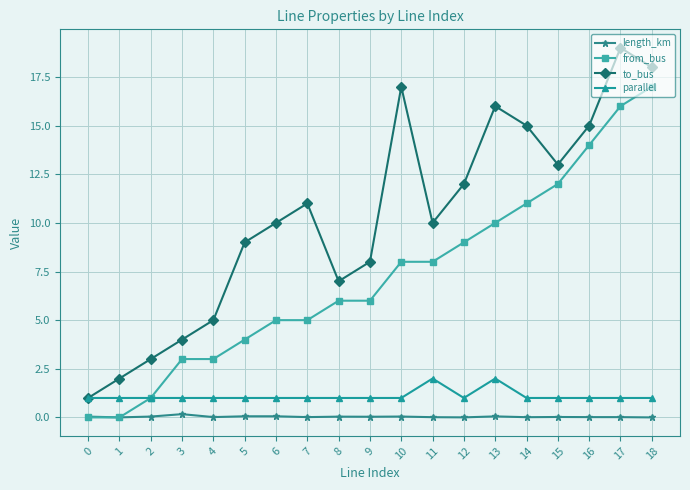

What is the difference between the maximum and minimum values in the to_bus series?

18.0